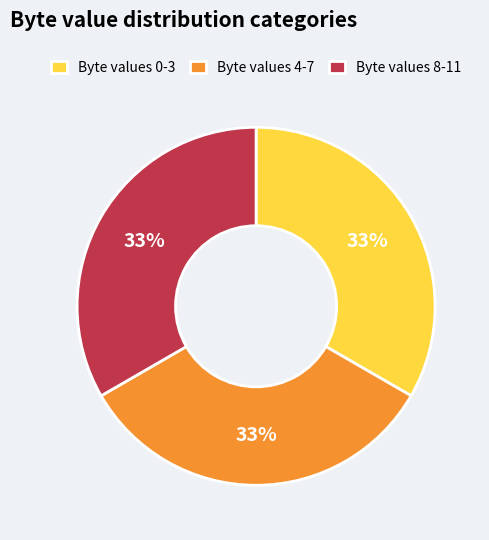

Approximately how many times larger is the value at Byte values 8-11 compared to Byte values 4-7?

1.0